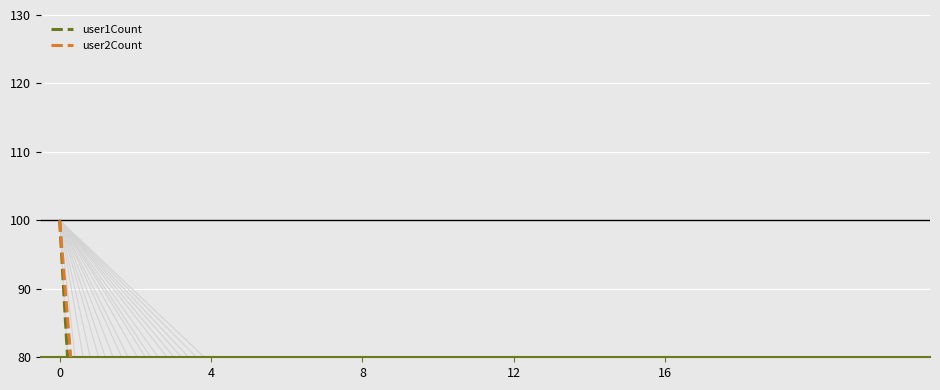

Which series has the largest Y range (max minus min)?

user1Count